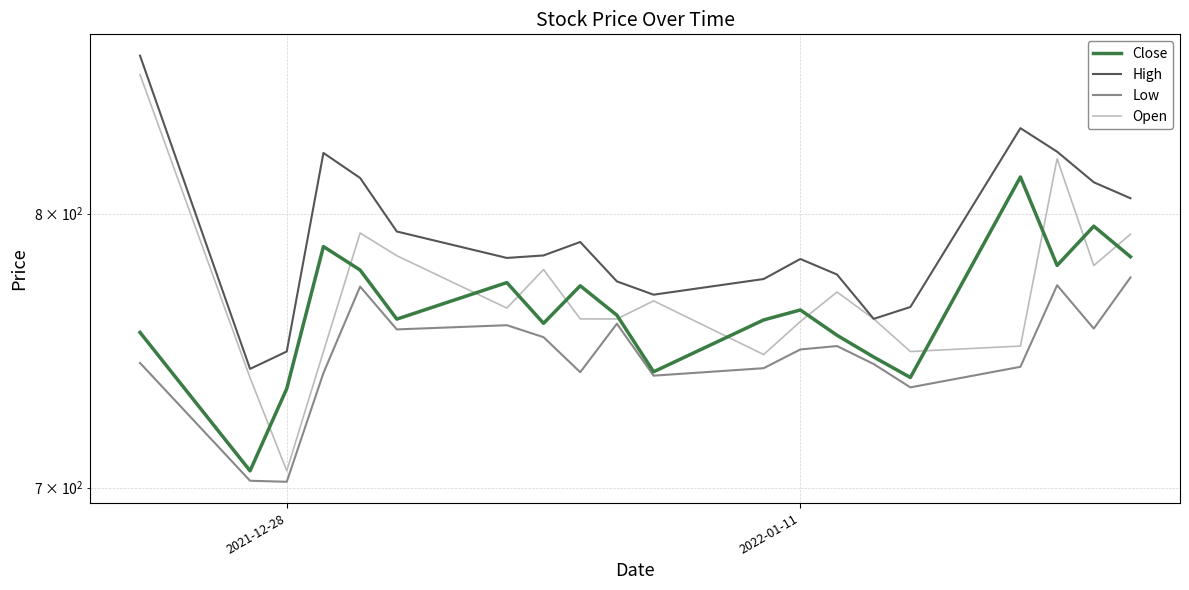

True or false: High has more than 0 interior local peaks.

True